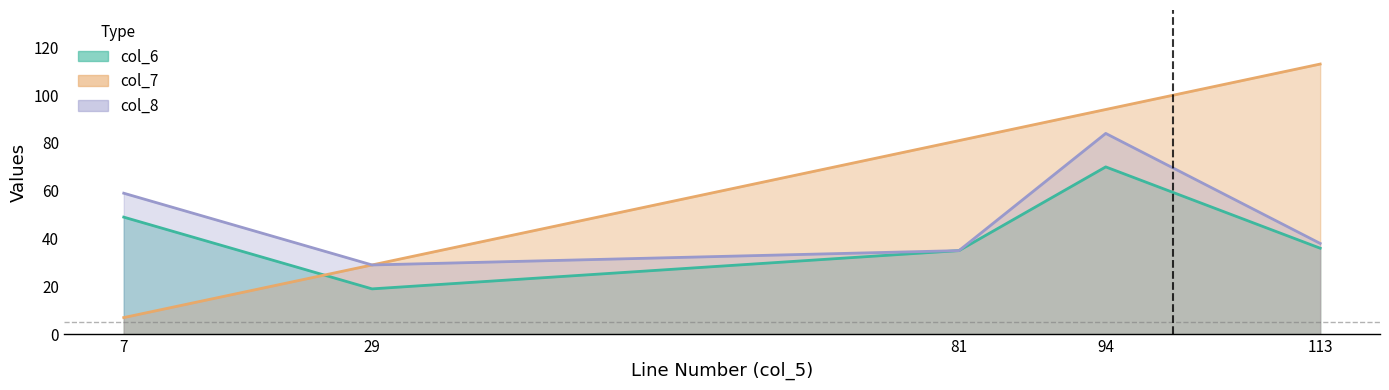

True or false: col_6 has more than 0 interior local peaks.

True